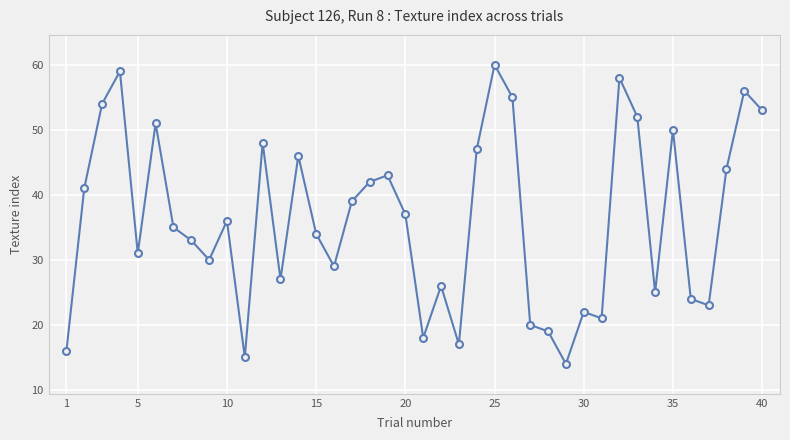

What is the difference between the maximum and minimum values?

46